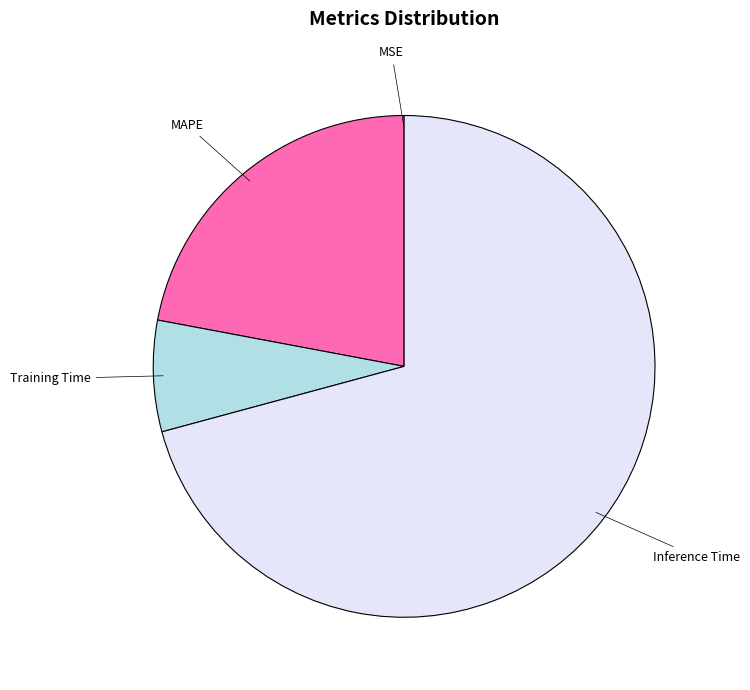

Is there any slice that represents more than half of the pie?

Yes